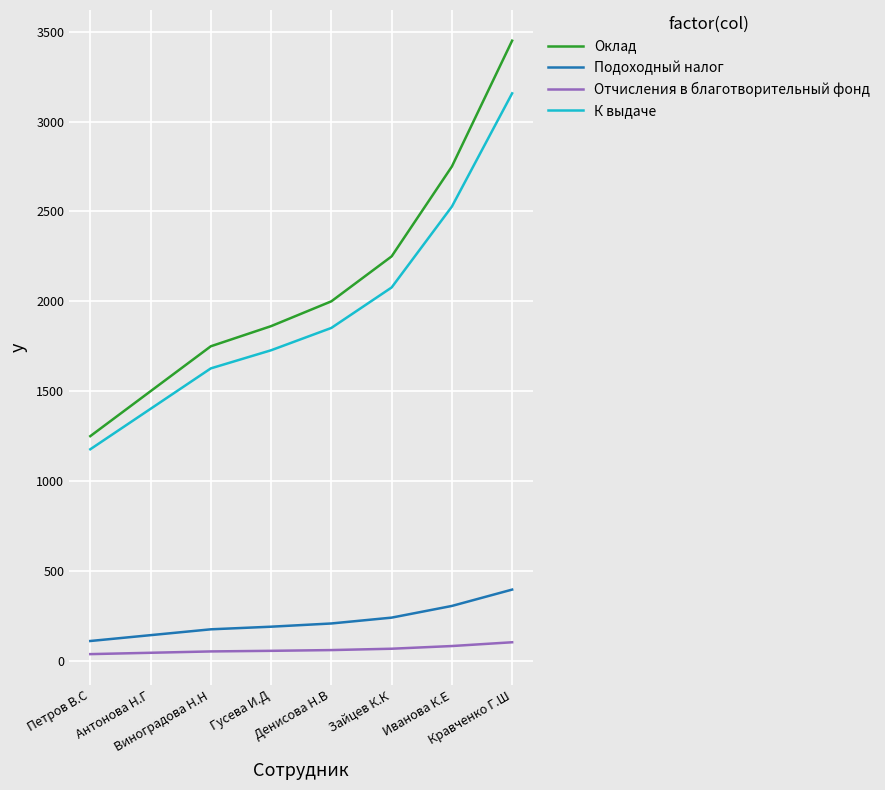

What are all the series names shown in the legend?

Оклад, Подоходный налог, Отчисления в благотворительный фонд, К выдаче